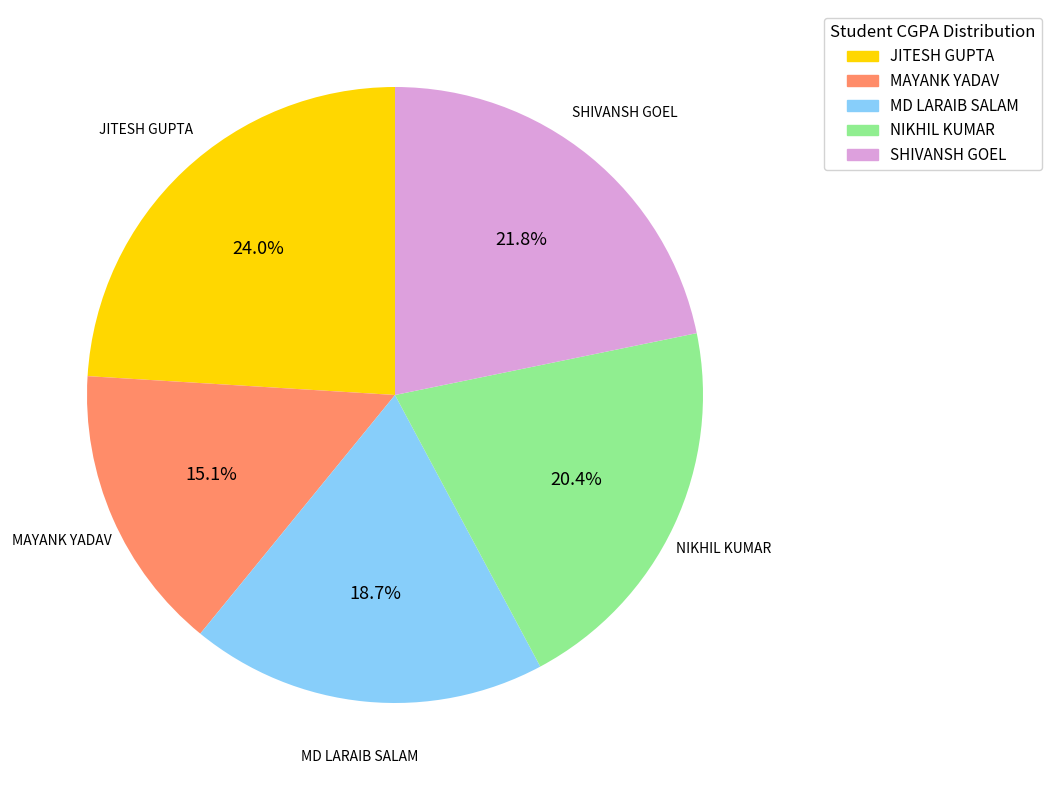

How many slices are in this pie chart?

5